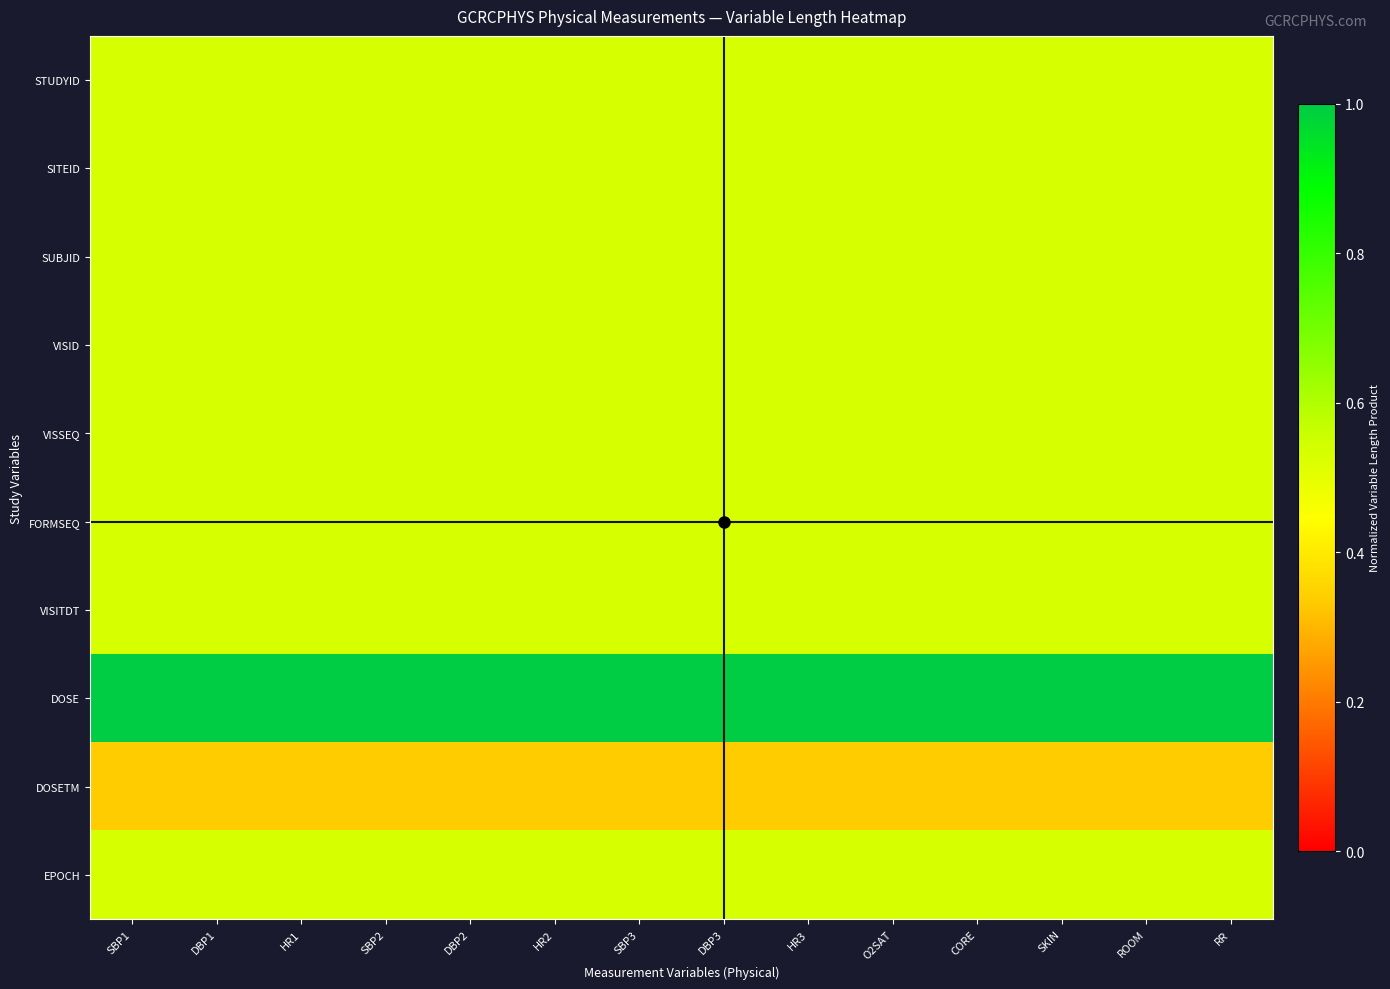

Rank the series by their maximum value, from highest to lowest.

DOSE, STUDYID, SITEID, SUBJID, VISID, VISSEQ, FORMSEQ, VISITDT, EPOCH, DOSETM